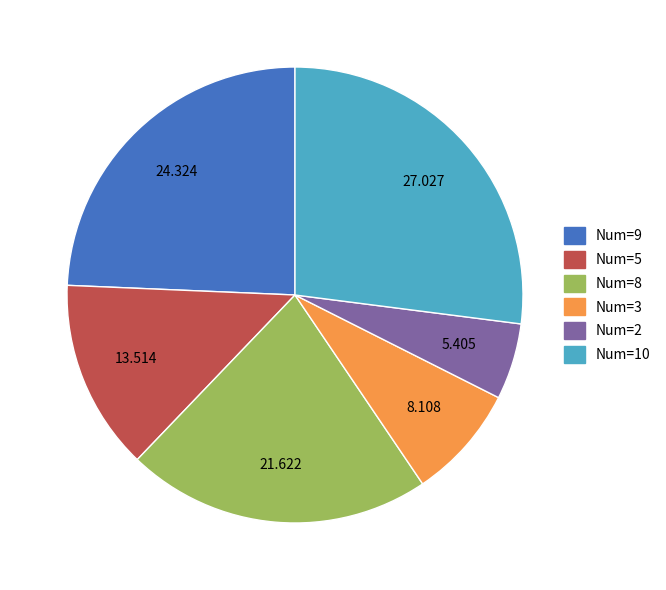

How many segments does this pie chart have?

6